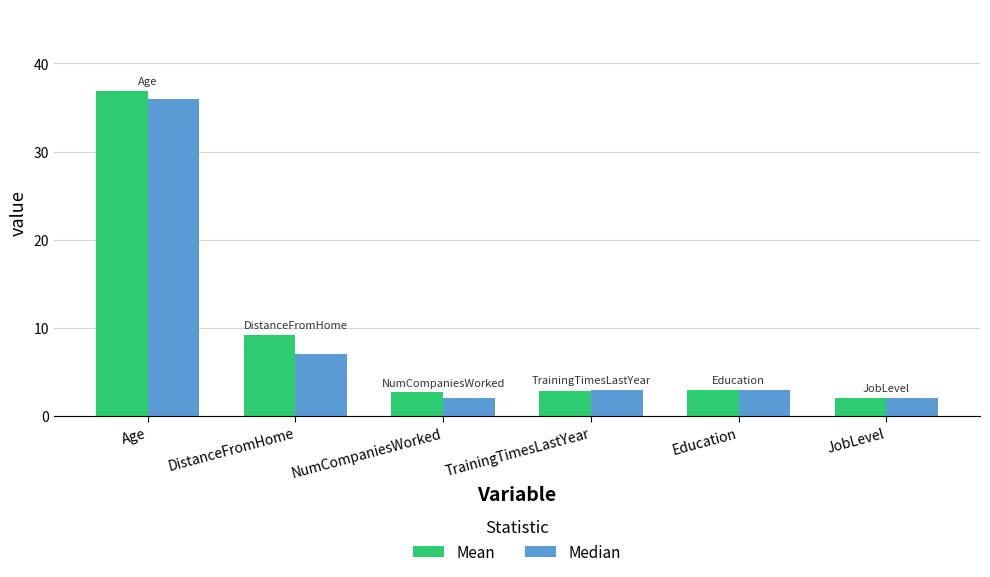

What is the difference between the Mean values at DistanceFromHome and NumCompaniesWorked?

6.5